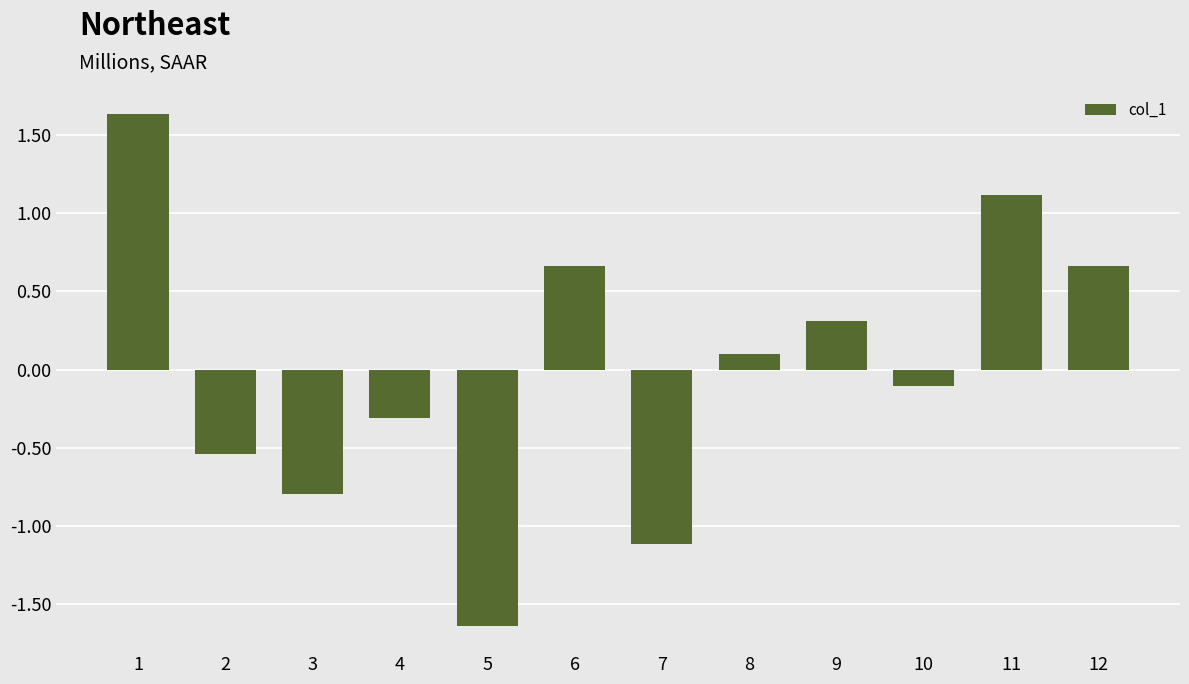

True or false: the data shows 1.1 at 11.

True